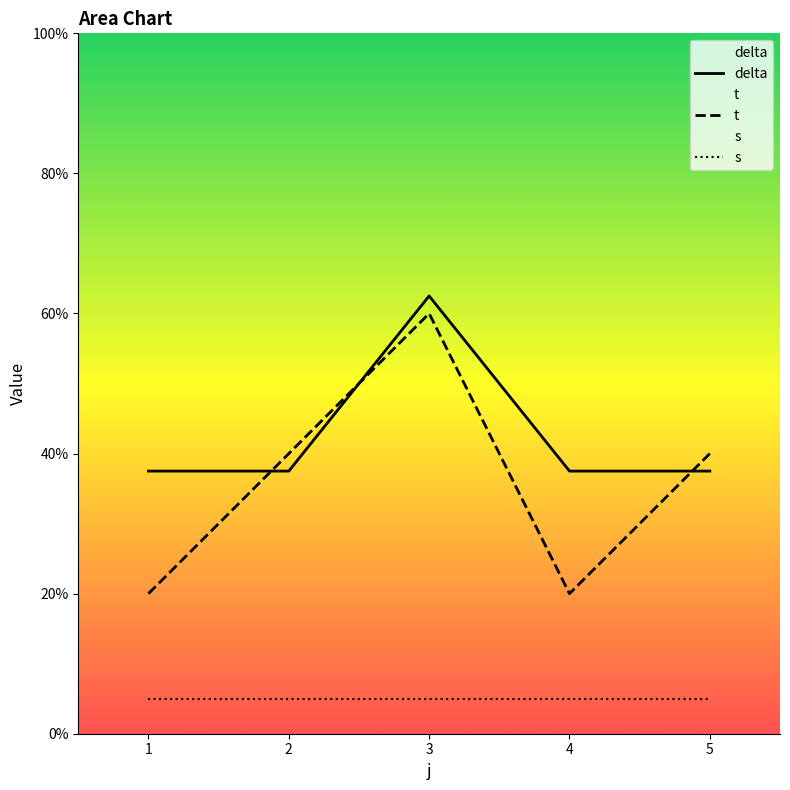

Which category has the highest value in the s series?

1